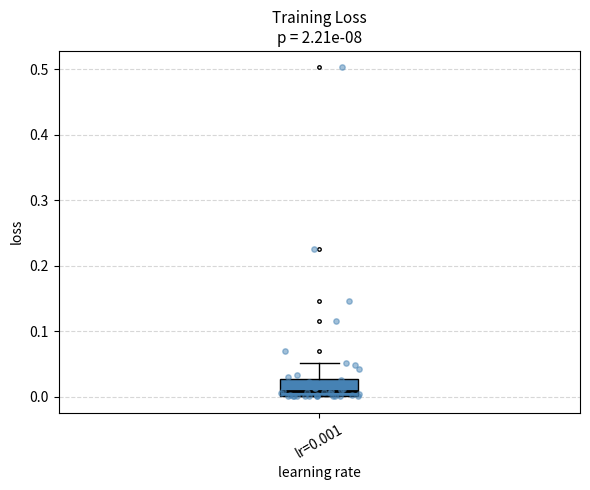

Transcribe this box plot: give where the median line is, the range the box spans, and where the two whiskers end, as read against the y-axis. The values are not printed on the chart, so give them approximately, as read against the axis.

median 0.01, box 0.00 to 0.03, whiskers 0.00 to 0.05